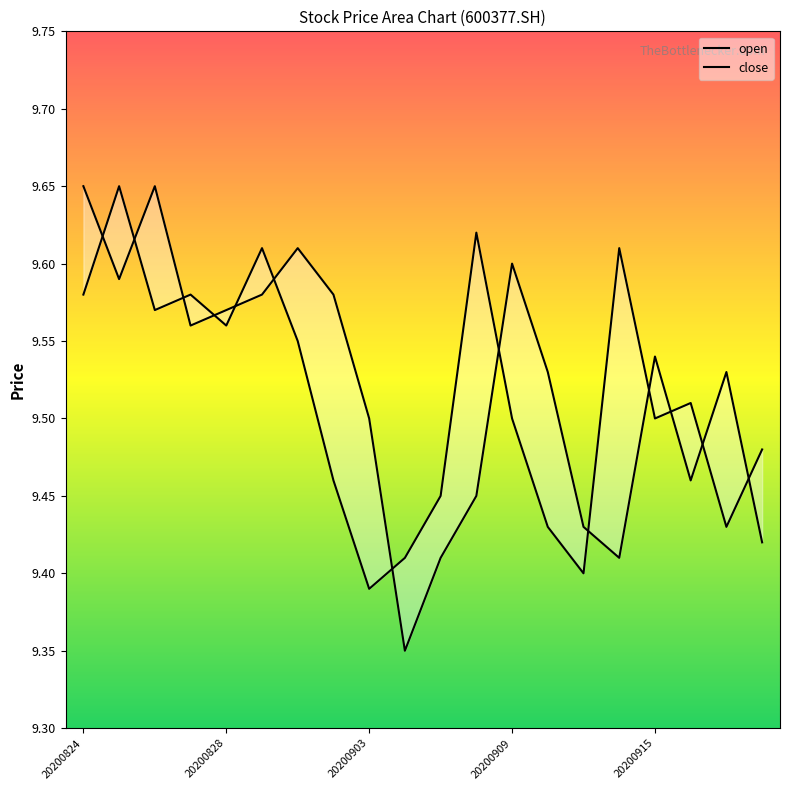

How many lines are shown in the chart?

2